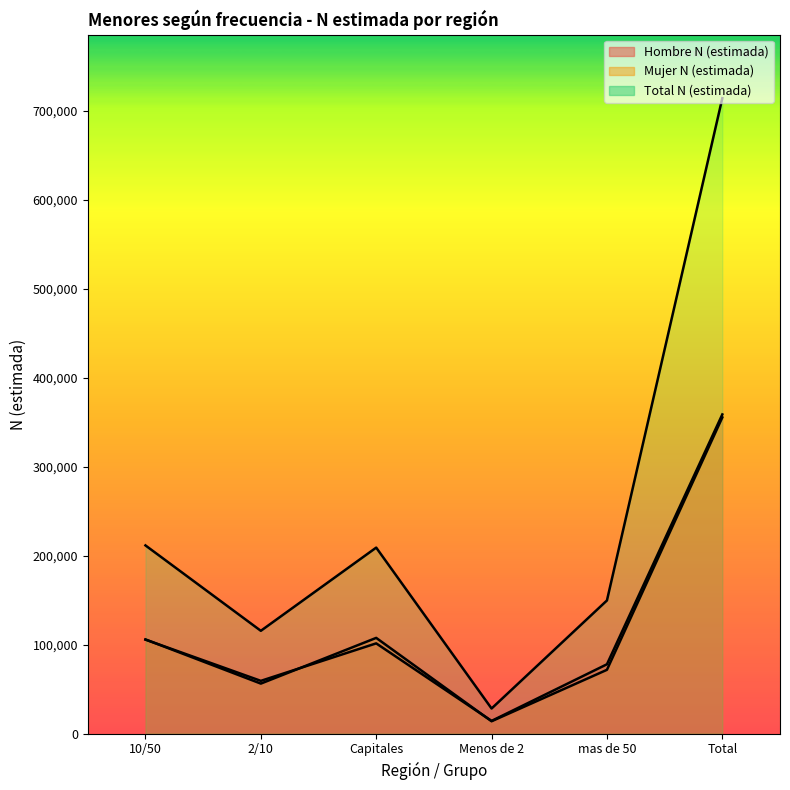

At which category is the sum across all series the highest?

Total